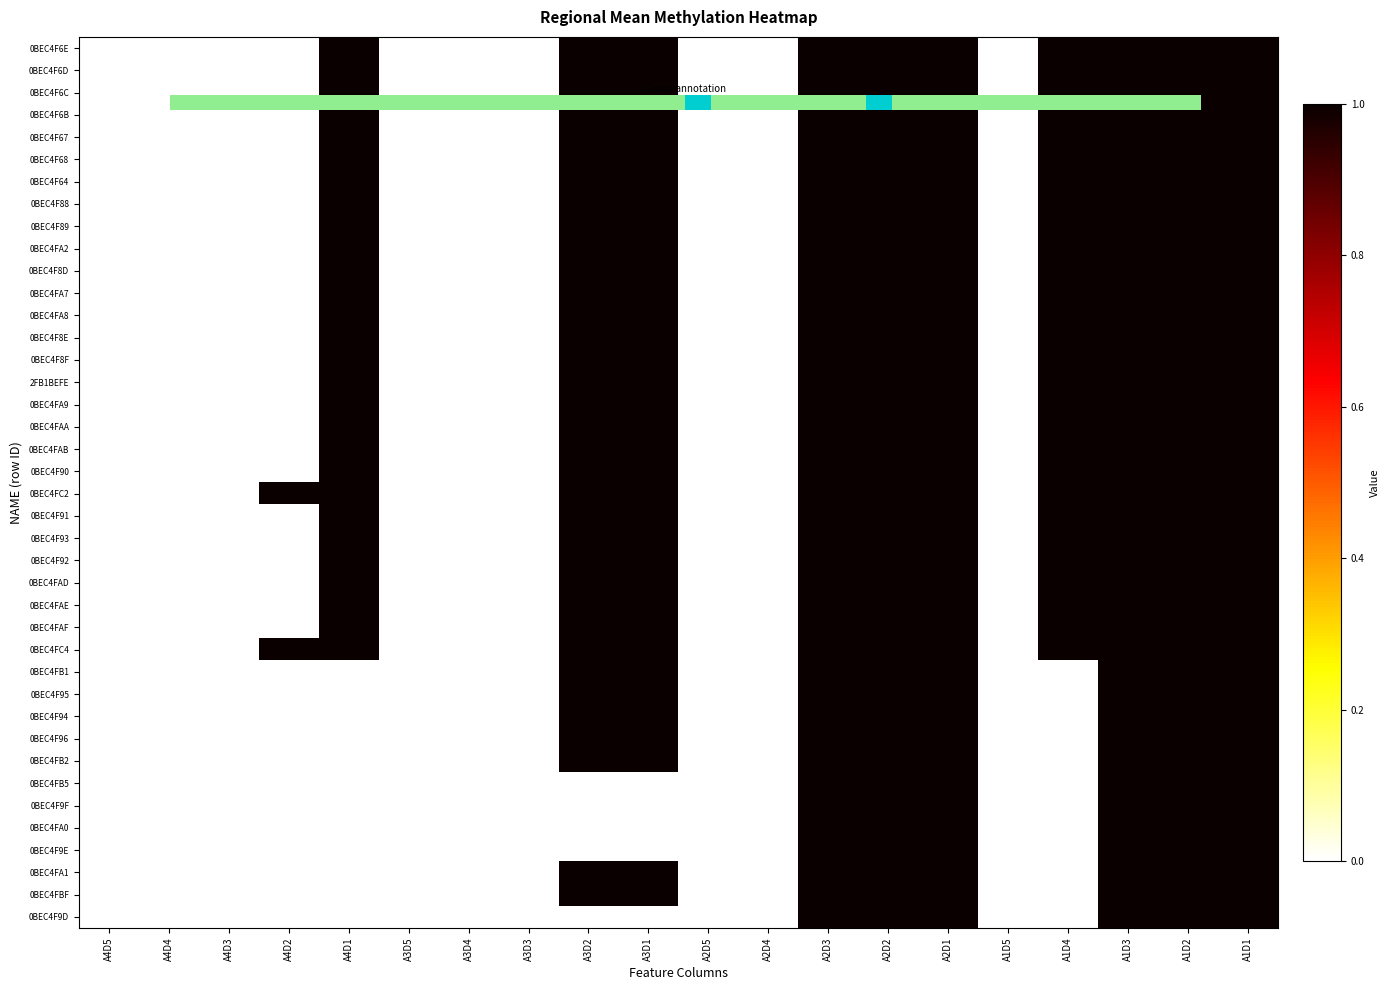

Reading left to right, what are all the values shown in this chart?

0BEC4F6E: 0	0	0	0	1	0	0	0	1	1	0	0	1	1	1	0	1	1	1	1
0BEC4F6D: 0	0	0	0	1	0	0	0	1	1	0	0	1	1	1	0	1	1	1	1
0BEC4F6C: 0	0	0	0	1	0	0	0	1	1	0	0	1	1	1	0	1	1	1	1
0BEC4F6B: 0	0	0	0	1	0	0	0	1	1	0	0	1	1	1	0	1	1	1	1
0BEC4F67: 0	0	0	0	1	0	0	0	1	1	0	0	1	1	1	0	1	1	1	1
0BEC4F68: 0	0	0	0	1	0	0	0	1	1	0	0	1	1	1	0	1	1	1	1
0BEC4F64: 0	0	0	0	1	0	0	0	1	1	0	0	1	1	1	0	1	1	1	1
0BEC4F88: 0	0	0	0	1	0	0	0	1	1	0	0	1	1	1	0	1	1	1	1
0BEC4F89: 0	0	0	0	1	0	0	0	1	1	0	0	1	1	1	0	1	1	1	1
0BEC4FA2: 0	0	0	0	1	0	0	0	1	1	0	0	1	1	1	0	1	1	1	1
0BEC4F8D: 0	0	0	0	1	0	0	0	1	1	0	0	1	1	1	0	1	1	1	1
0BEC4FA7: 0	0	0	0	1	0	0	0	1	1	0	0	1	1	1	0	1	1	1	1
0BEC4FA8: 0	0	0	0	1	0	0	0	1	1	0	0	1	1	1	0	1	1	1	1
0BEC4F8E: 0	0	0	0	1	0	0	0	1	1	0	0	1	1	1	0	1	1	1	1
0BEC4F8F: 0	0	0	0	1	0	0	0	1	1	0	0	1	1	1	0	1	1	1	1
2FB1BEFE: 0	0	0	0	1	0	0	0	1	1	0	0	1	1	1	0	1	1	1	1
0BEC4FA9: 0	0	0	0	1	0	0	0	1	1	0	0	1	1	1	0	1	1	1	1
0BEC4FAA: 0	0	0	0	1	0	0	0	1	1	0	0	1	1	1	0	1	1	1	1
0BEC4FAB: 0	0	0	0	1	0	0	0	1	1	0	0	1	1	1	0	1	1	1	1
0BEC4F90: 0	0	0	0	1	0	0	0	1	1	0	0	1	1	1	0	1	1	1	1
0BEC4FC2: 0	0	0	1	1	0	0	0	1	1	0	0	1	1	1	0	1	1	1	1
0BEC4F91: 0	0	0	0	1	0	0	0	1	1	0	0	1	1	1	0	1	1	1	1
0BEC4F93: 0	0	0	0	1	0	0	0	1	1	0	0	1	1	1	0	1	1	1	1
0BEC4F92: 0	0	0	0	1	0	0	0	1	1	0	0	1	1	1	0	1	1	1	1
0BEC4FAD: 0	0	0	0	1	0	0	0	1	1	0	0	1	1	1	0	1	1	1	1
0BEC4FAE: 0	0	0	0	1	0	0	0	1	1	0	0	1	1	1	0	1	1	1	1
0BEC4FAF: 0	0	0	0	1	0	0	0	1	1	0	0	1	1	1	0	1	1	1	1
0BEC4FC4: 0	0	0	1	1	0	0	0	1	1	0	0	1	1	1	0	1	1	1	1
0BEC4FB1: 0	0	0	0	0	0	0	0	1	1	0	0	1	1	1	0	0	1	1	1
0BEC4F95: 0	0	0	0	0	0	0	0	1	1	0	0	1	1	1	0	0	1	1	1
0BEC4F94: 0	0	0	0	0	0	0	0	1	1	0	0	1	1	1	0	0	1	1	1
0BEC4F96: 0	0	0	0	0	0	0	0	1	1	0	0	1	1	1	0	0	1	1	1
0BEC4FB2: 0	0	0	0	0	0	0	0	1	1	0	0	1	1	1	0	0	1	1	1
0BEC4FB5: 0	0	0	0	0	0	0	0	0	0	0	0	1	1	1	0	0	1	1	1
0BEC4F9F: 0	0	0	0	0	0	0	0	0	0	0	0	1	1	1	0	0	1	1	1
0BEC4FA0: 0	0	0	0	0	0	0	0	0	0	0	0	1	1	1	0	0	1	1	1
0BEC4F9E: 0	0	0	0	0	0	0	0	0	0	0	0	1	1	1	0	0	1	1	1
0BEC4FA1: 0	0	0	0	0	0	0	0	1	1	0	0	1	1	1	0	0	1	1	1
0BEC4FBF: 0	0	0	0	0	0	0	0	1	1	0	0	1	1	1	0	0	1	1	1
0BEC4F9D: 0	0	0	0	0	0	0	0	0	0	0	0	1	1	1	0	0	1	1	1